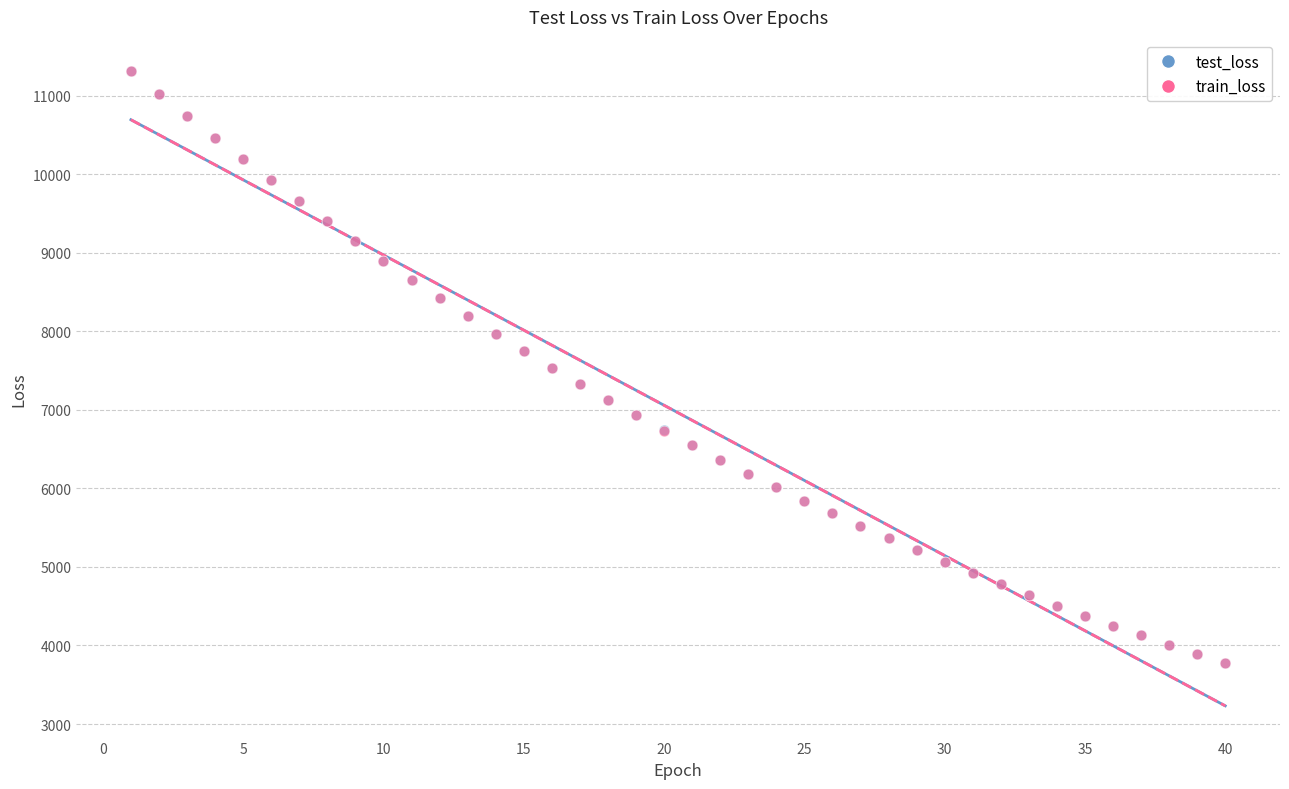

What are all the series names shown in the legend?

test_loss, train_loss